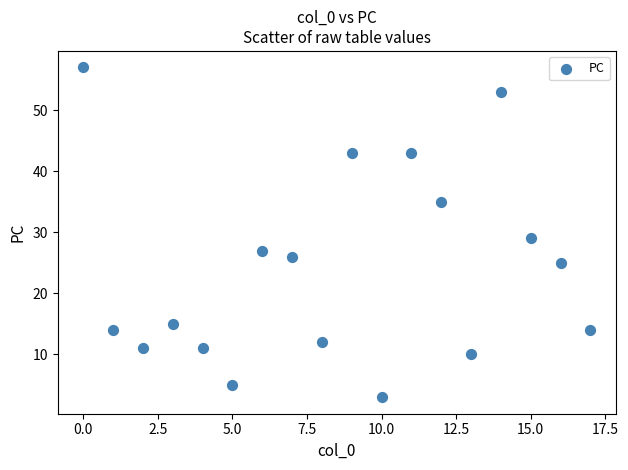

What is the range of Y values (max minus min)?

54